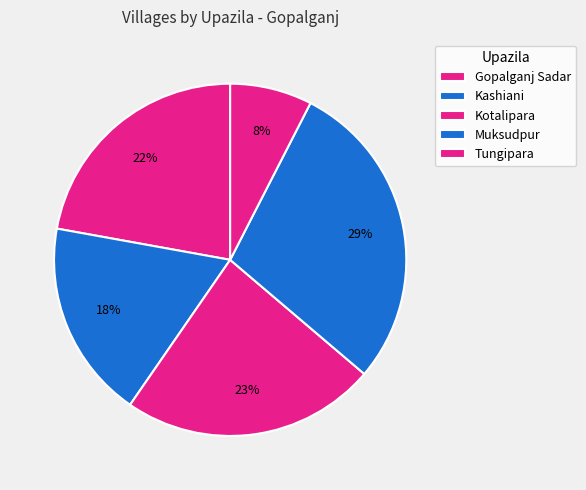

How many segments does this pie chart have?

5